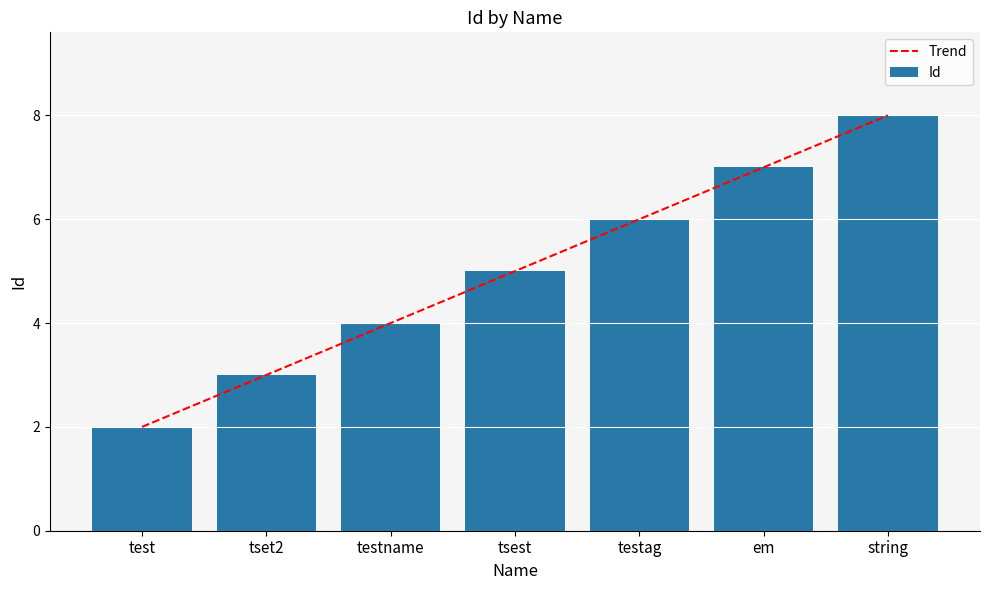

Reading left to right, list all the values displayed in this chart.

Trend: test=2.0	tset2=3.0	testname=4.0	tsest=5.0	testag=6.0	em=7.0	string=8.0
Id: test=2.0	tset2=3.0	testname=4.0	tsest=5.0	testag=6.0	em=7.0	string=8.0